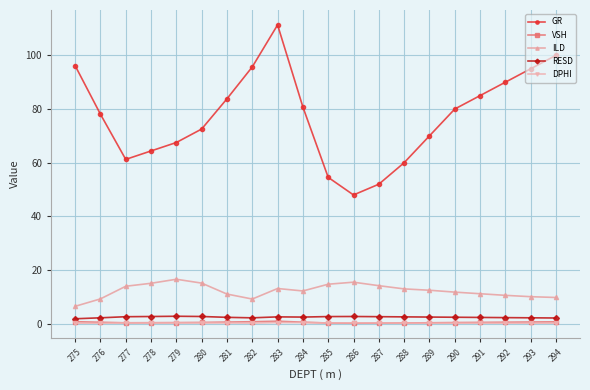

At which category is the sum across all series the highest?

283